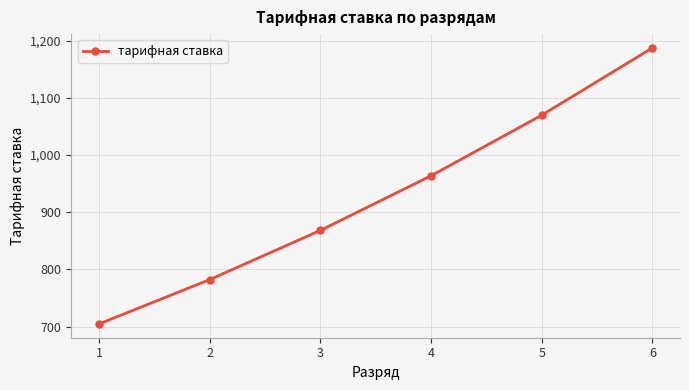

Reading left to right, transcribe all the data shown in this chart.

1=704.5	2=782.0	3=868.1	4=963.6	5=1069.5	6=1187.2